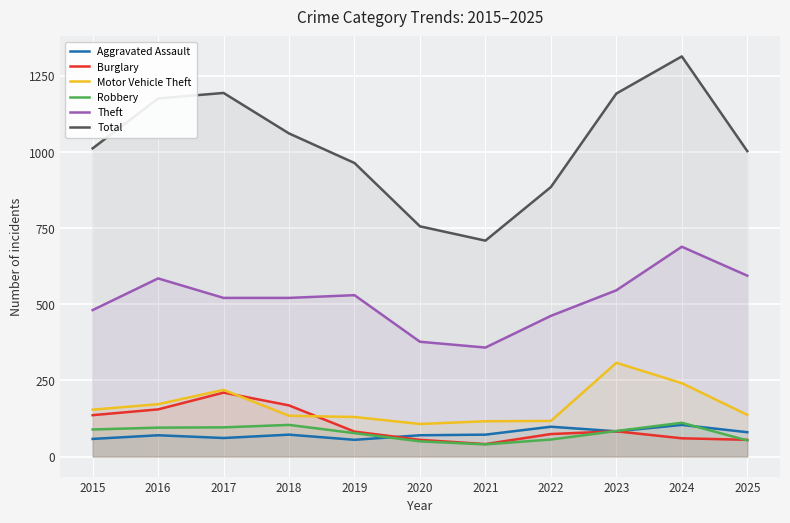

Which category has the lowest value in the Burglary series?

2021